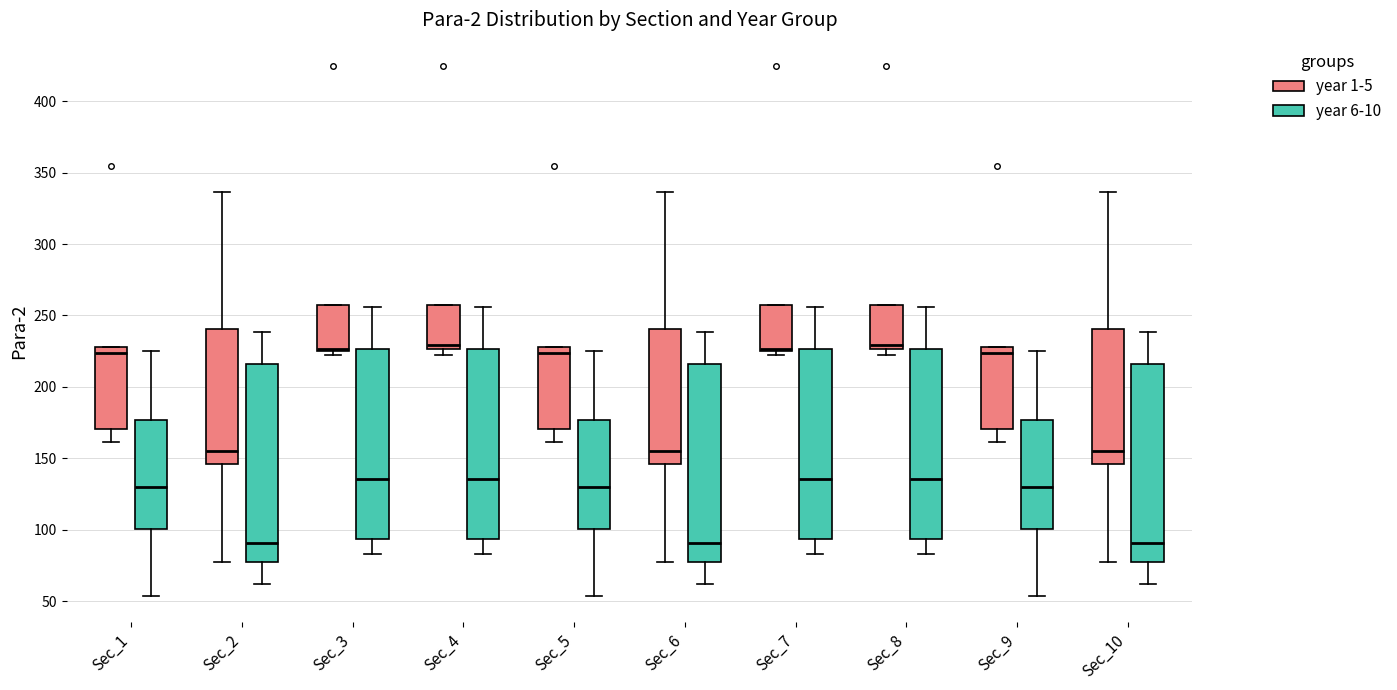

Where is the upper edge of the box for Sec_4 (year 6-10) on the y-axis? The values are not printed on the chart, so give them approximately, as read against the axis.

225